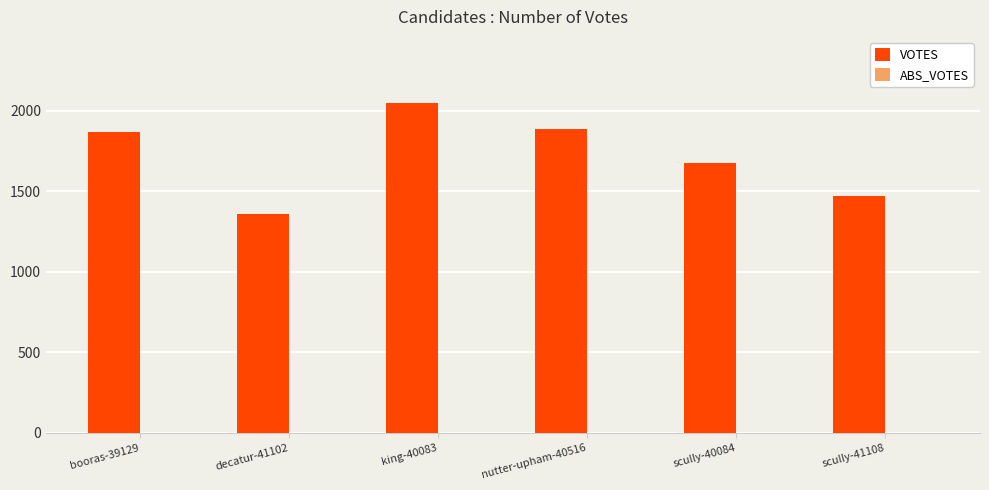

Count the number of categories in the chart.

6